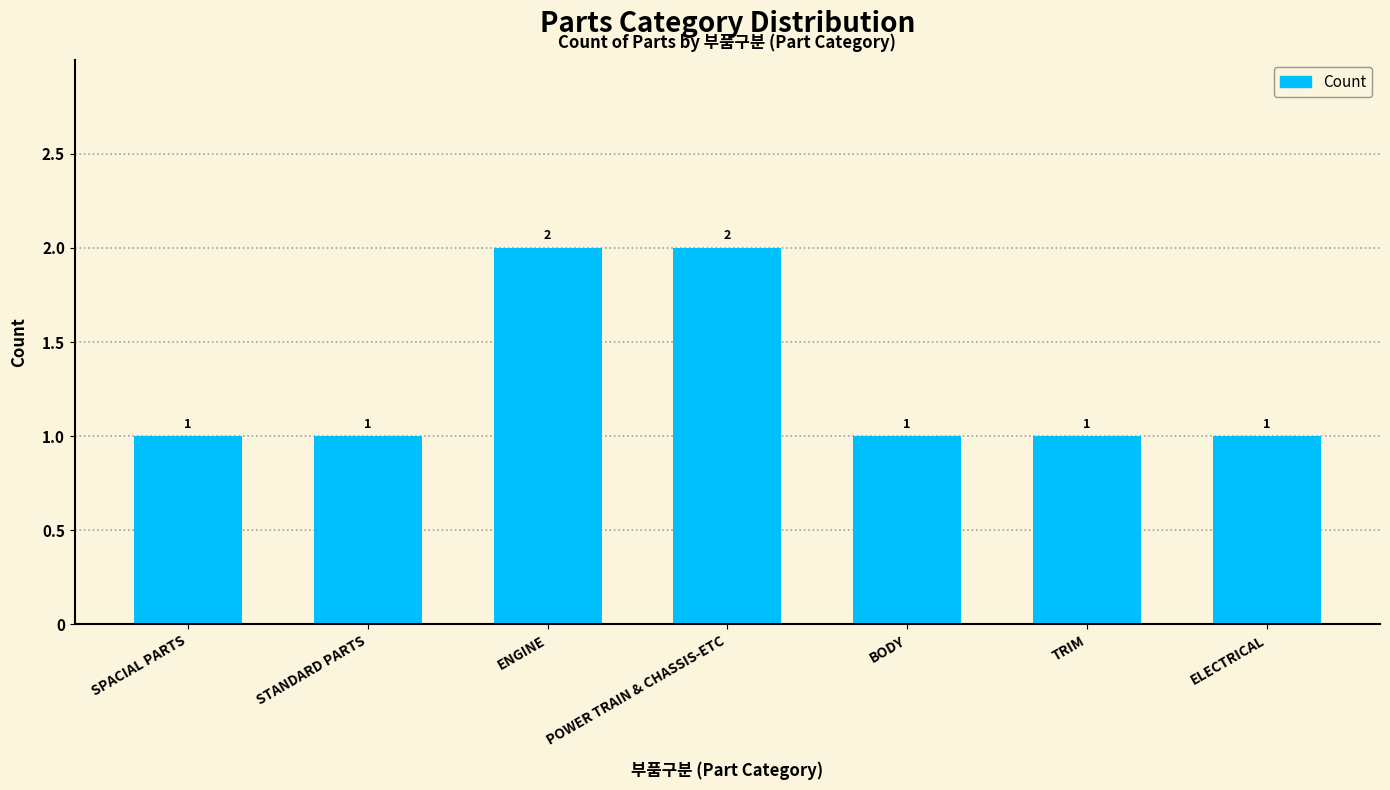

What is the ratio of the value at ENGINE to the value at TRIM?

2.0